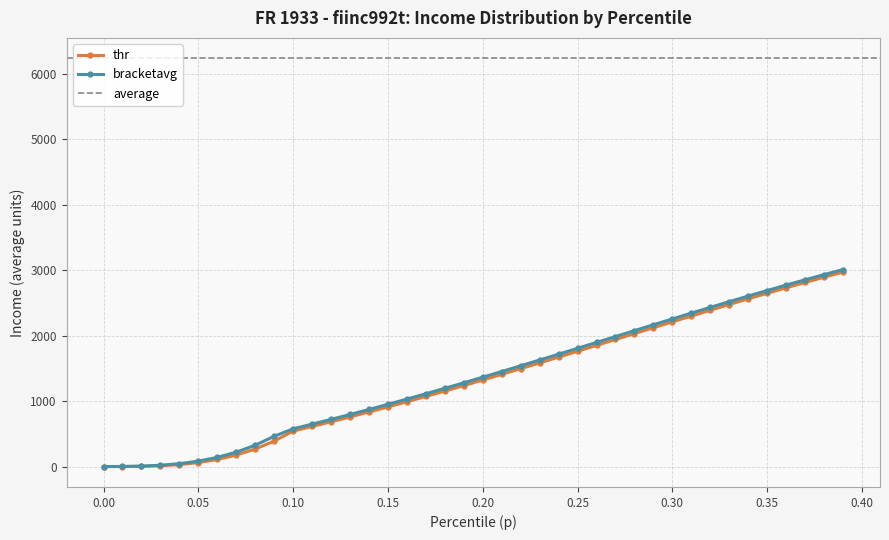

What is the difference between the bracketavg values at 0.27 and 0.35?

702.6